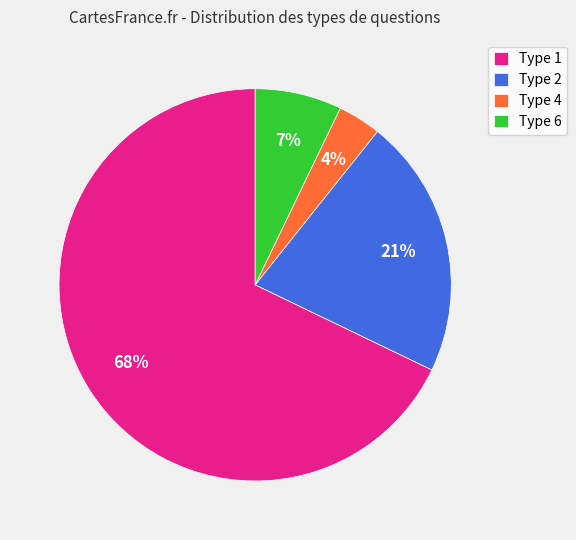

Which category has the smallest portion of the pie?

Type 4